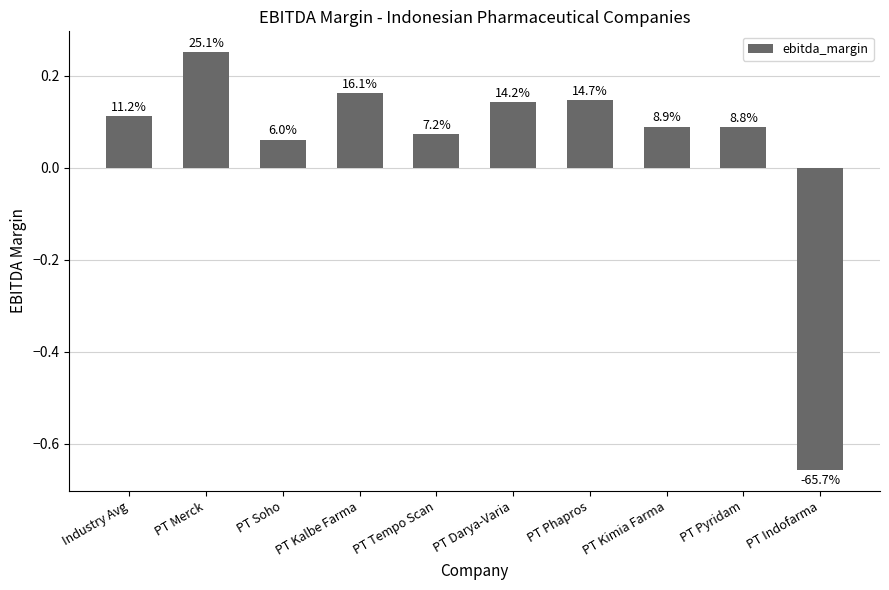

What is the sum of the values at PT Tempo Scan and PT Merck?

0.3